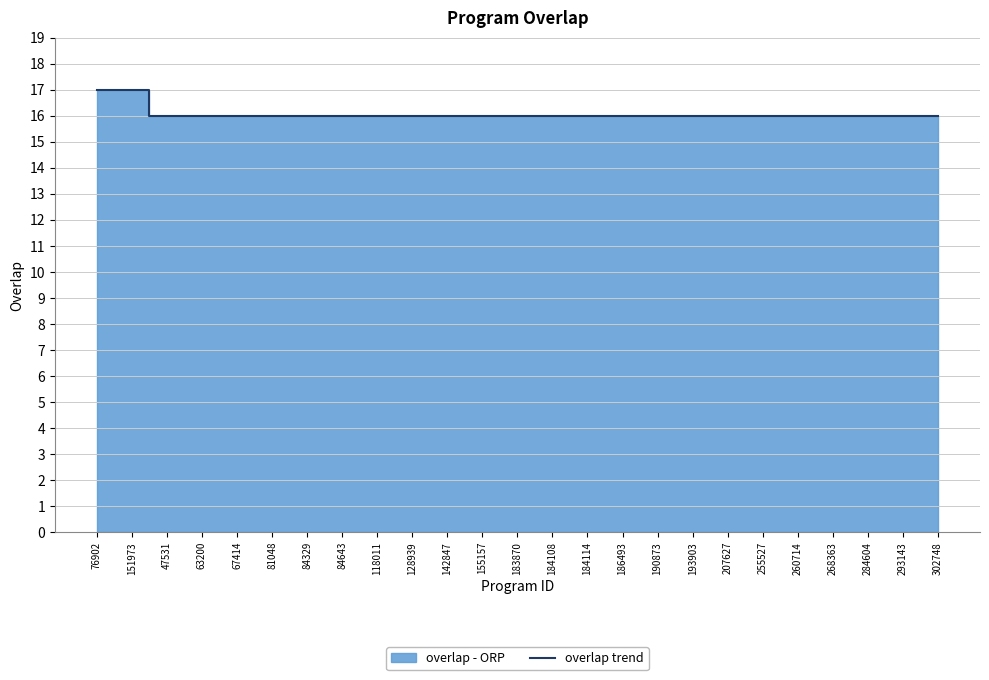

Reading right to left, extract all data points from this chart.

16	16	16	16	16	16	16	16	16	16	16	16	16	16	16	16	16	16	16	16	16	16	16	17	17